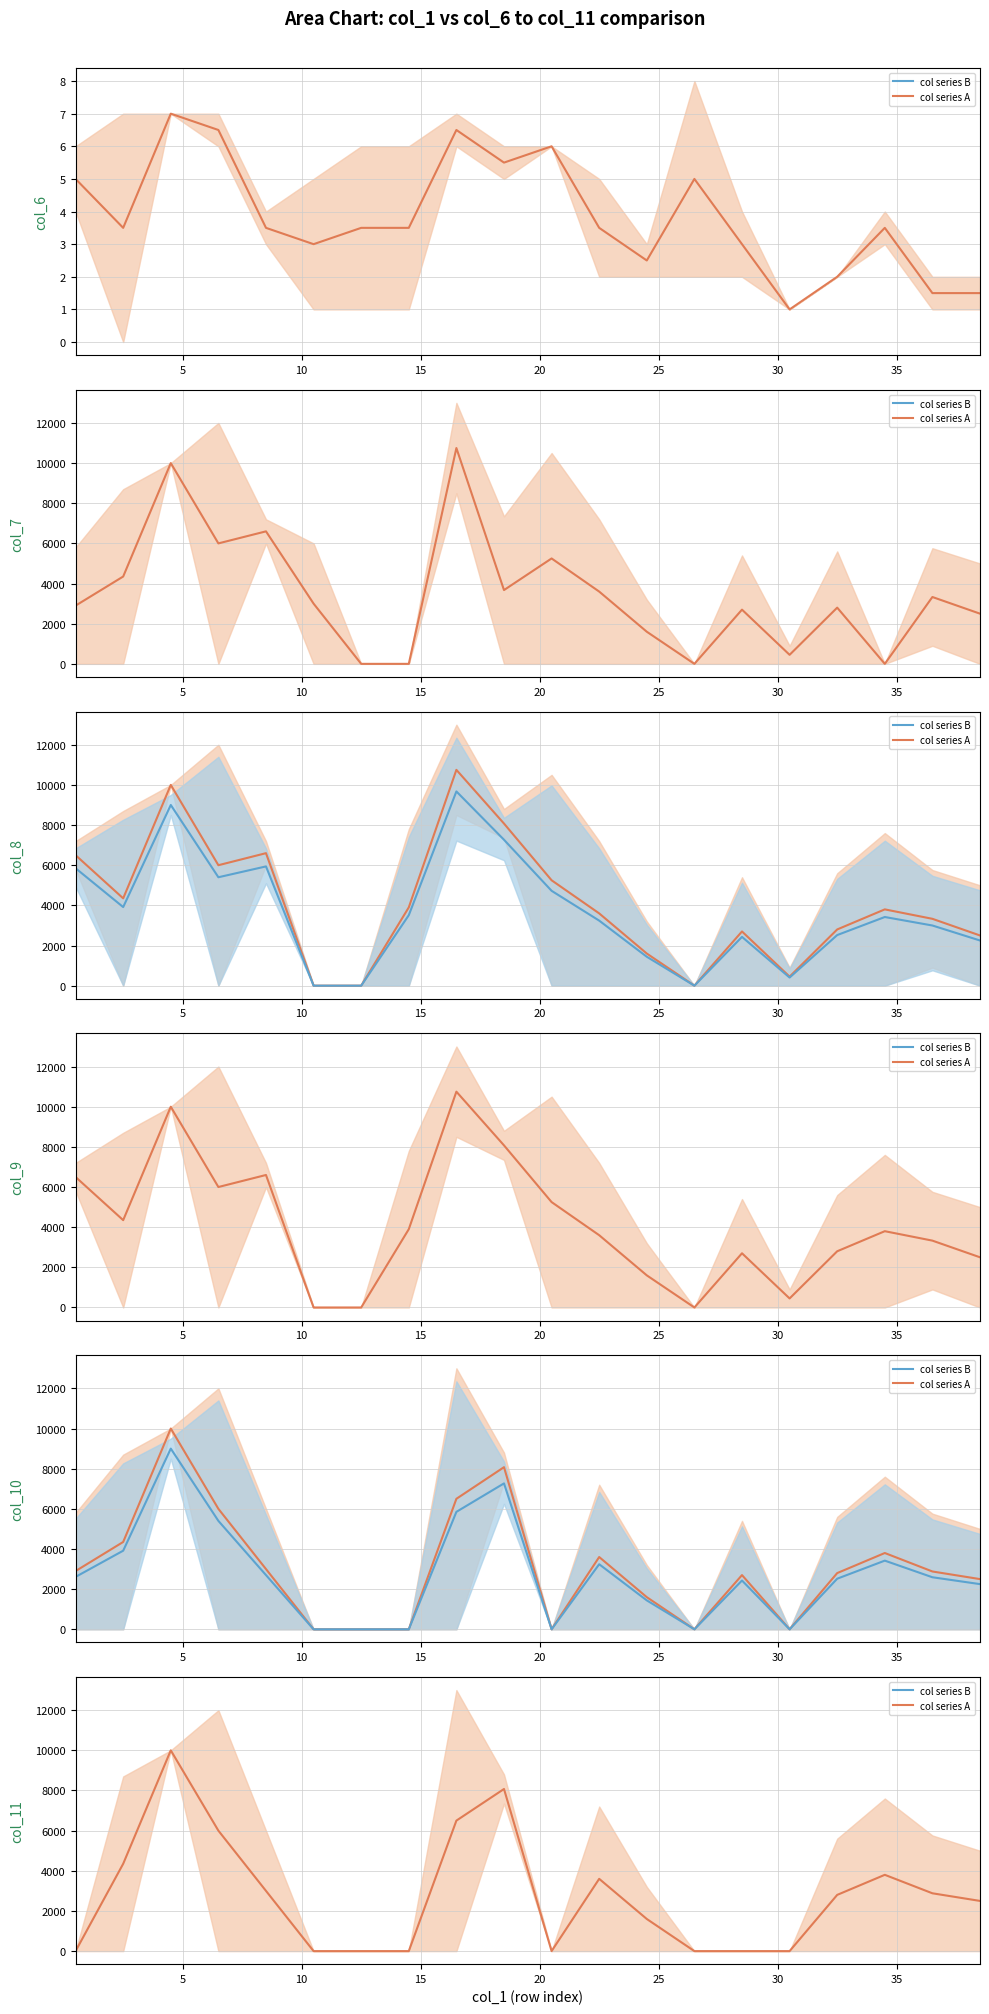

Does the chart have visible grid lines?

Yes